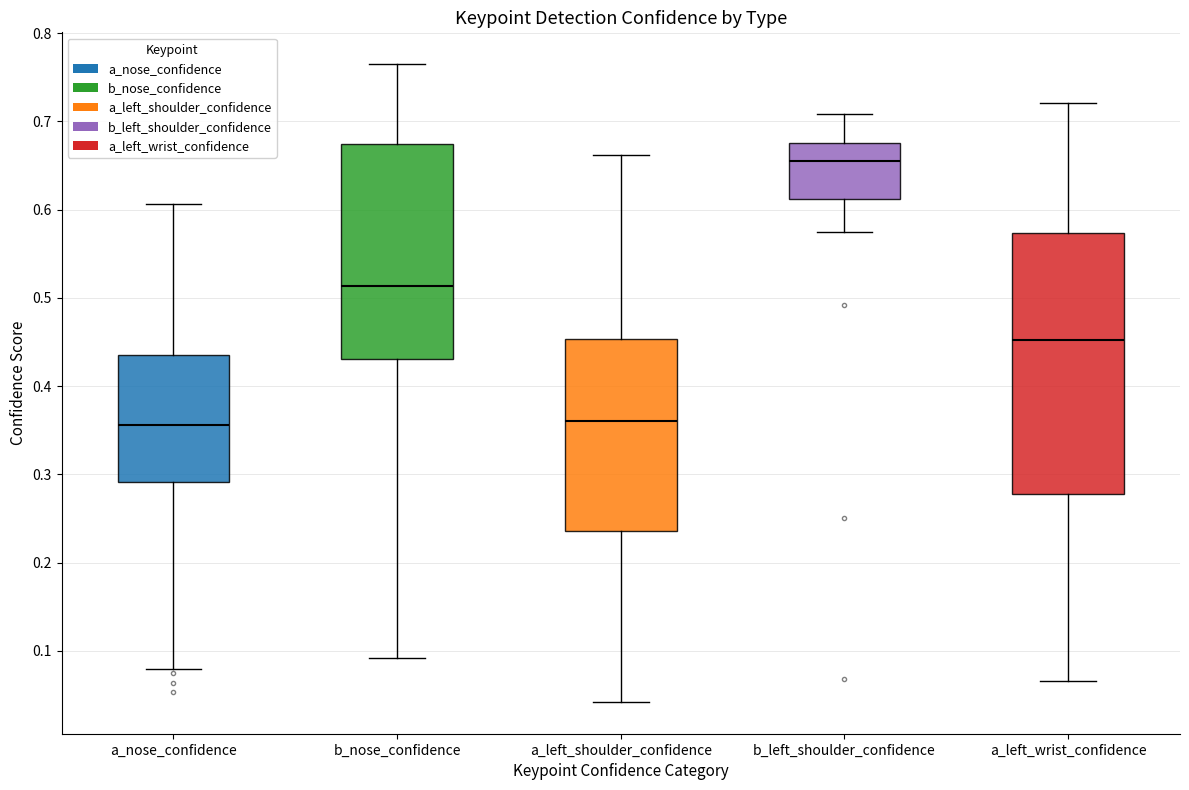

Reading left to right, transcribe this box plot: for each box, give where its median line is, the range the box spans, and where its two whiskers end, as read against the y-axis. The values are not printed on the chart, so give them approximately, as read against the axis.

a_nose_confidence: median 0.36, box 0.29 to 0.44, whiskers 0.08 to 0.61
b_nose_confidence: median 0.51, box 0.43 to 0.67, whiskers 0.09 to 0.76
a_left_shoulder_confidence: median 0.36, box 0.24 to 0.45, whiskers 0.04 to 0.66
b_left_shoulder_confidence: median 0.65, box 0.61 to 0.68, whiskers 0.58 to 0.71
a_left_wrist_confidence: median 0.45, box 0.28 to 0.57, whiskers 0.07 to 0.72